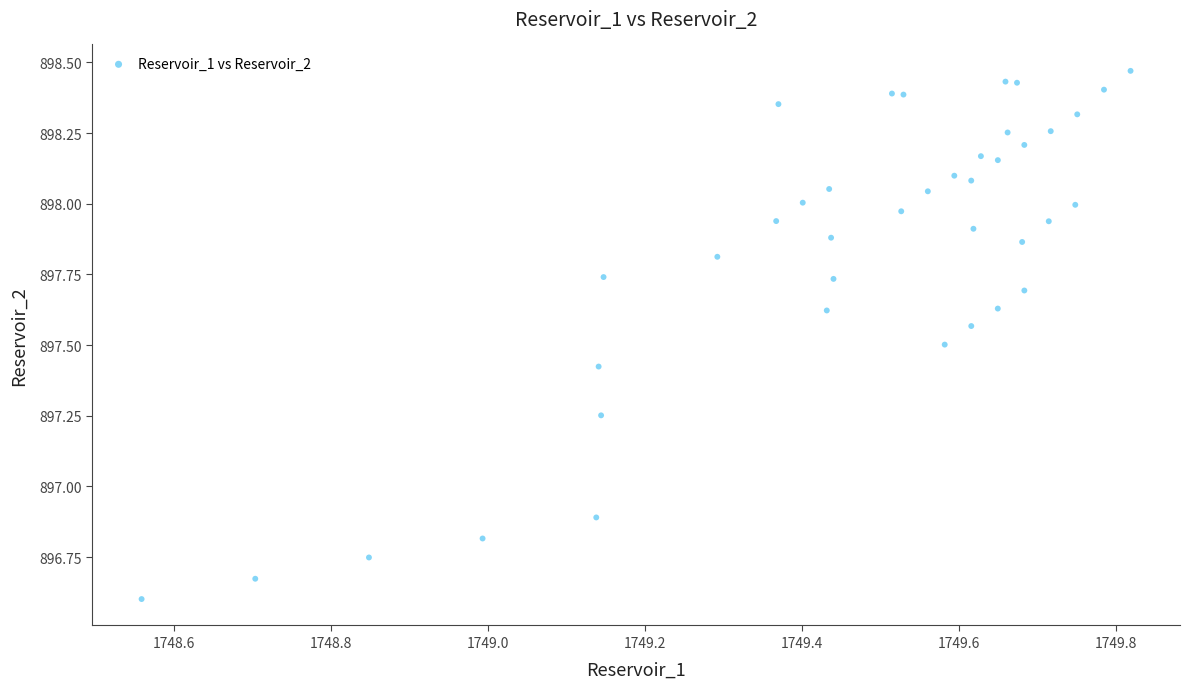

What is the range of X values (max minus min)?

1.3